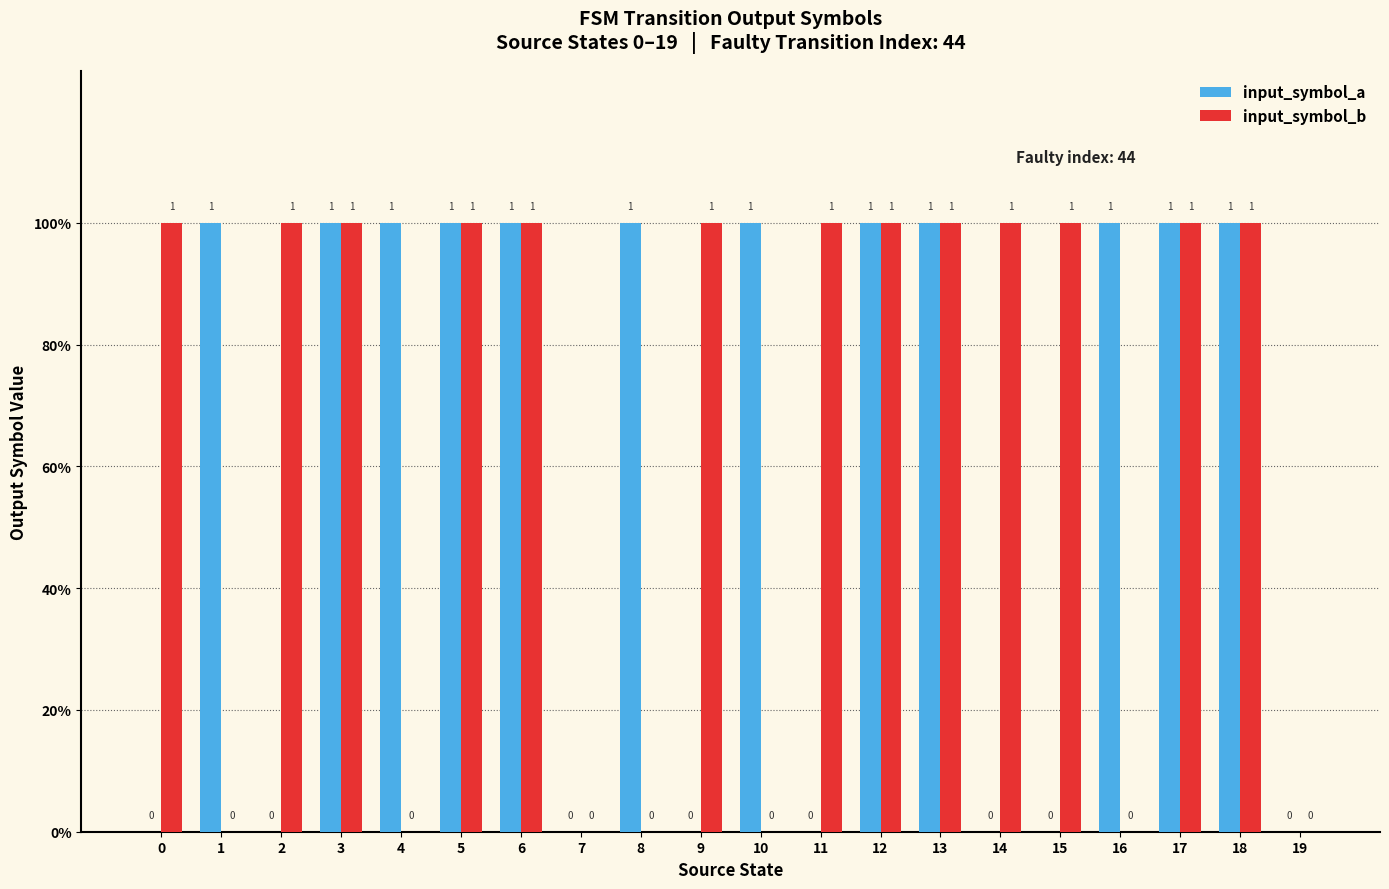

The input_symbol_a series shows 1 at 5. True or false?

True